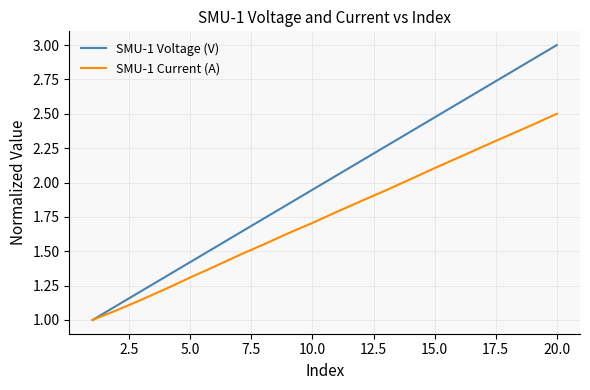

Does the chart have visible grid lines?

Yes